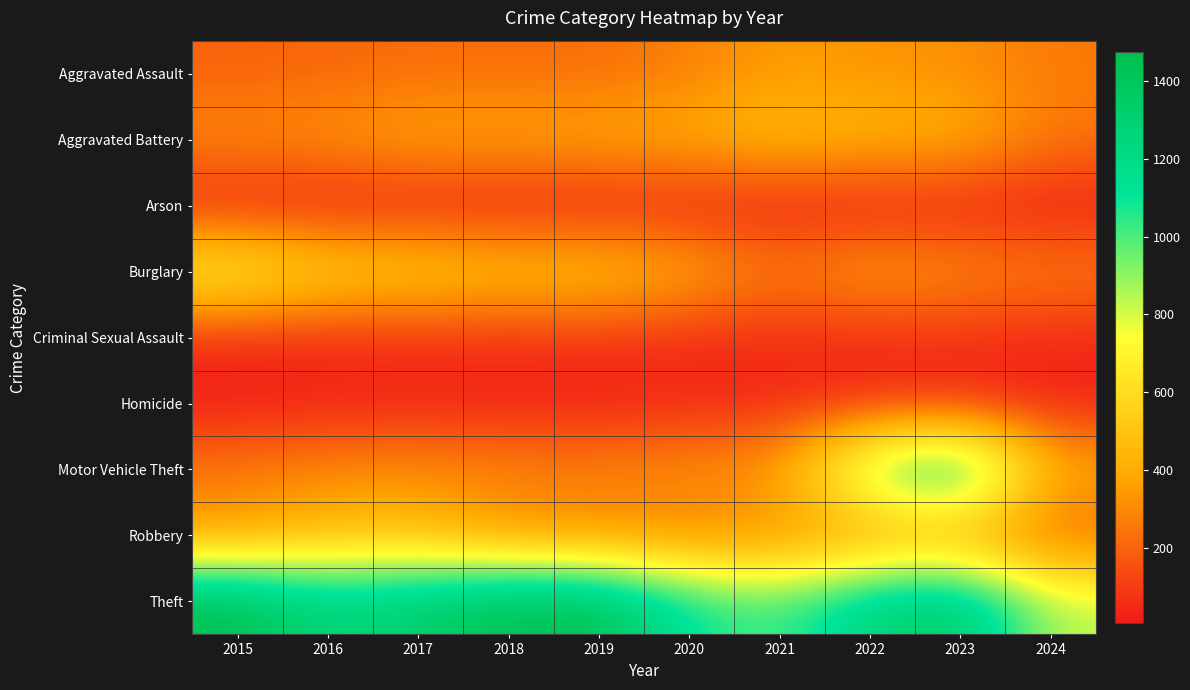

List the series in order of their peak value, lowest first.

Arson, Homicide, Criminal Sexual Assault, Aggravated Assault, Robbery, Aggravated Battery, Burglary, Motor Vehicle Theft, Theft